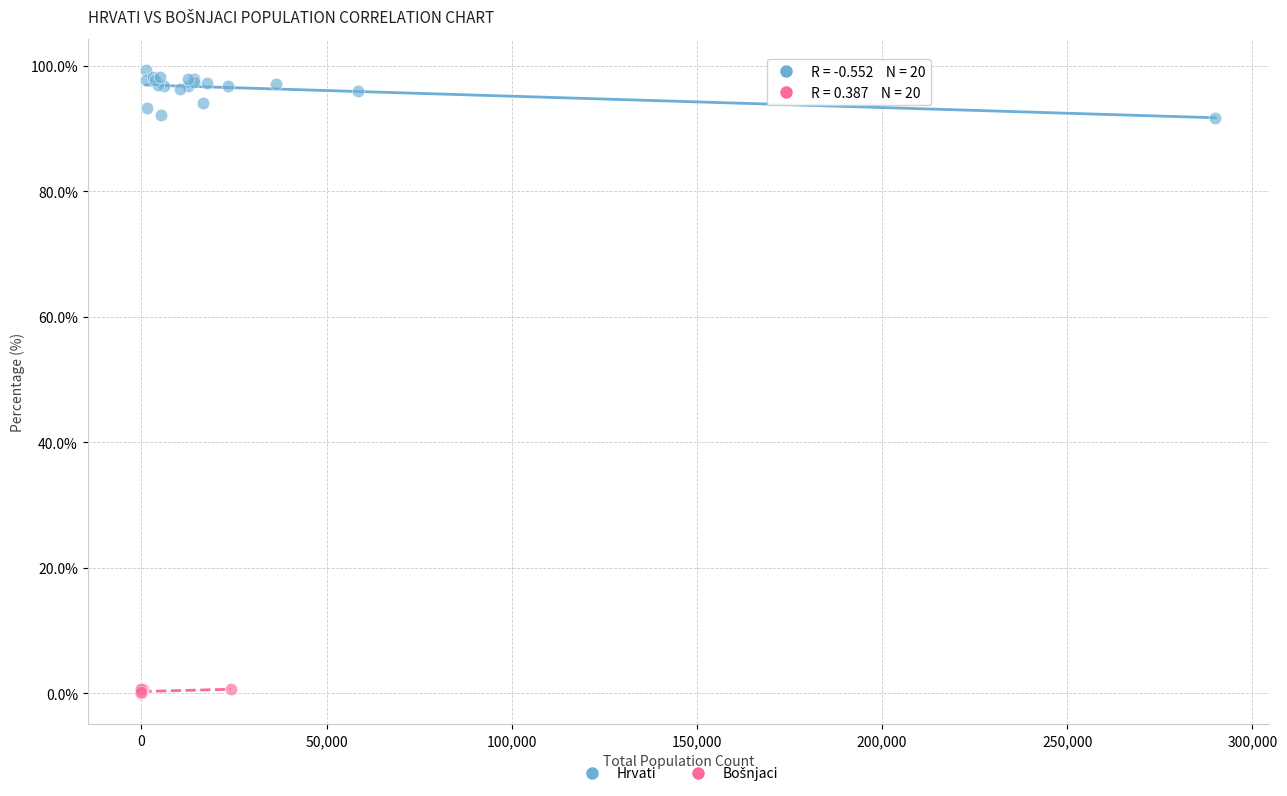

Which series has the largest Y range (max minus min)?

Hrvati